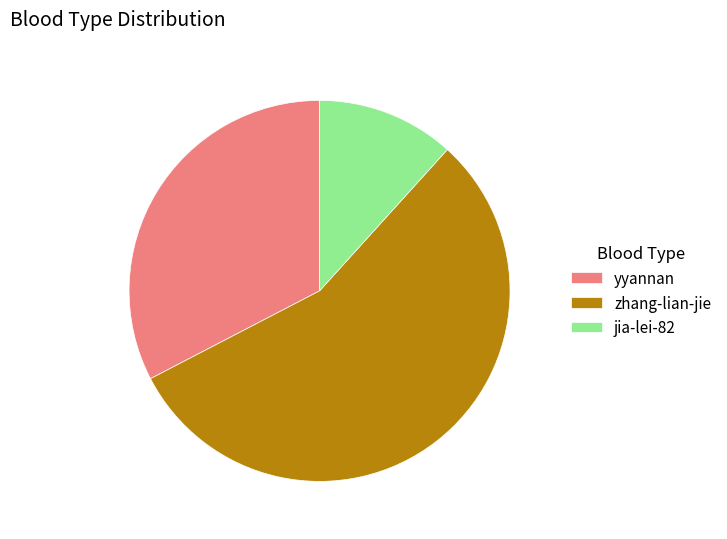

Which has a higher value, zhang-lian-jie or jia-lei-82?

zhang-lian-jie